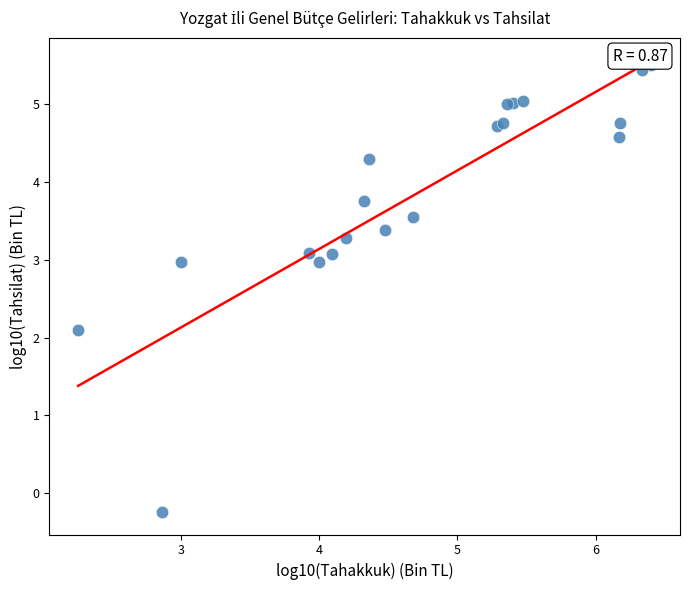

What Y value in the scatter plot is closest to 2?

2.1